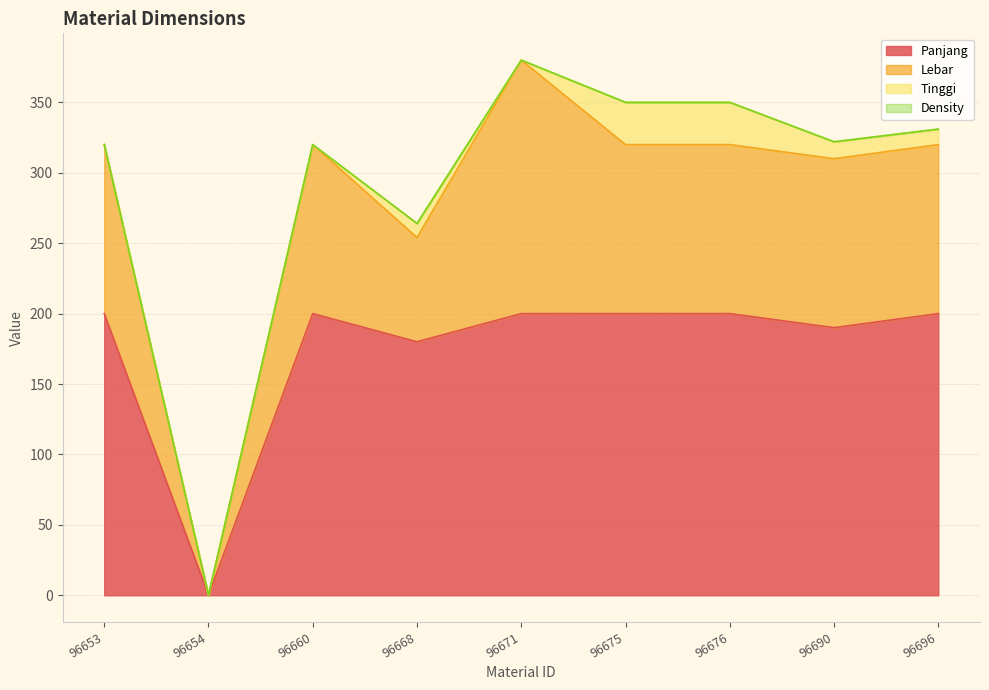

The value of Tinggi at 96668 is 15. True or false?

False